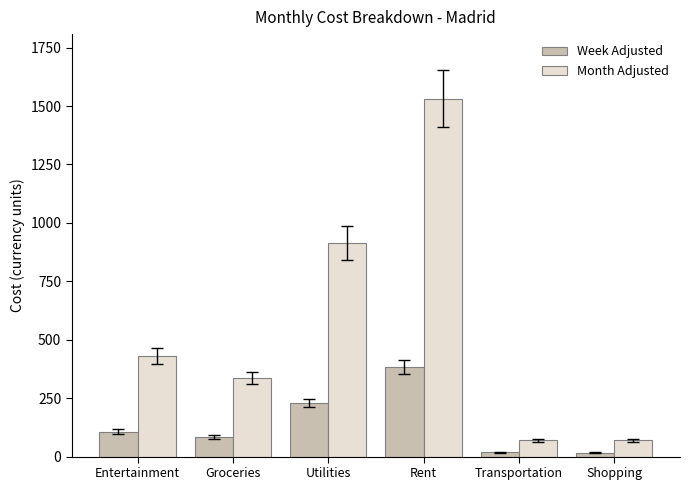

List the series in order of their overall mean, highest first.

Month Adjusted, Week Adjusted